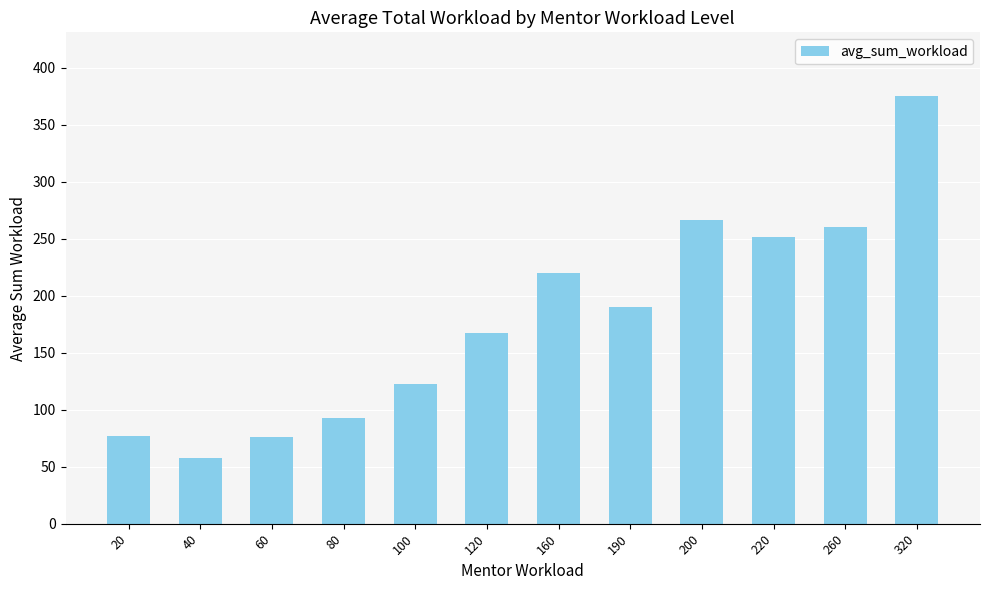

What is the difference between the values at 190 and 320?

185.0